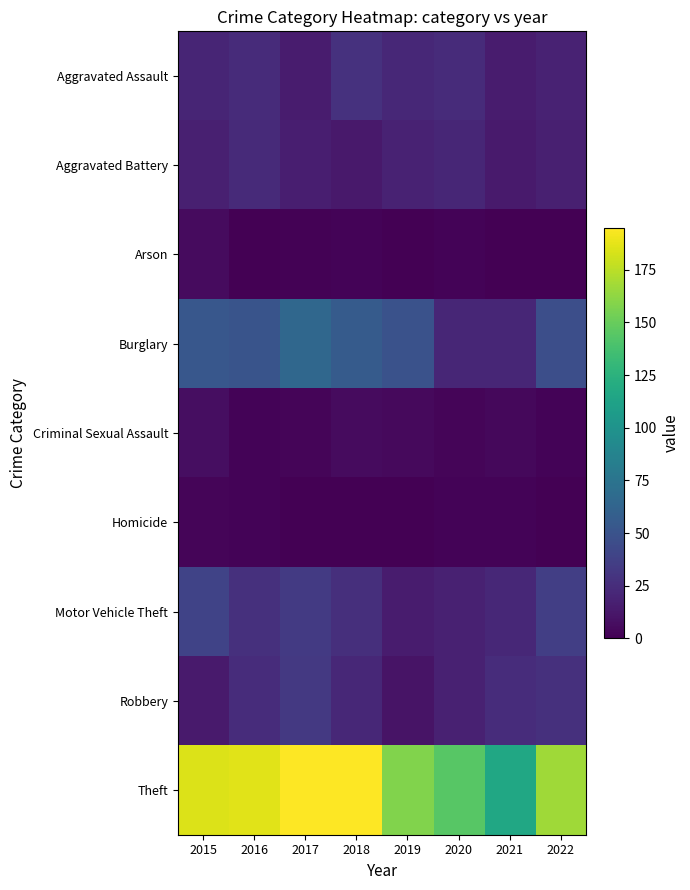

What is the difference between the highest and lowest values at 2020?

142